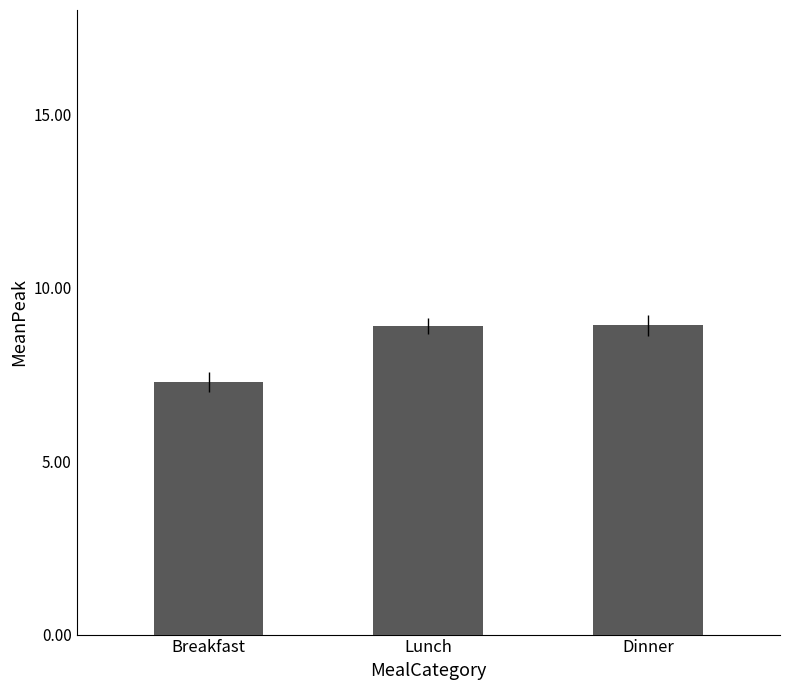

How many data points are less than 8?

1